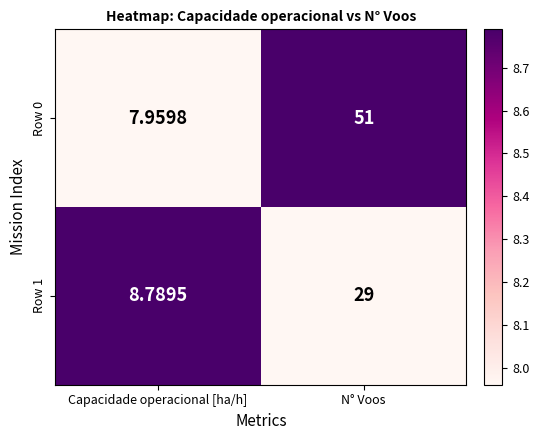

Where is Row 1 nearest to the value 18?

Capacidade operacional [ha/h]